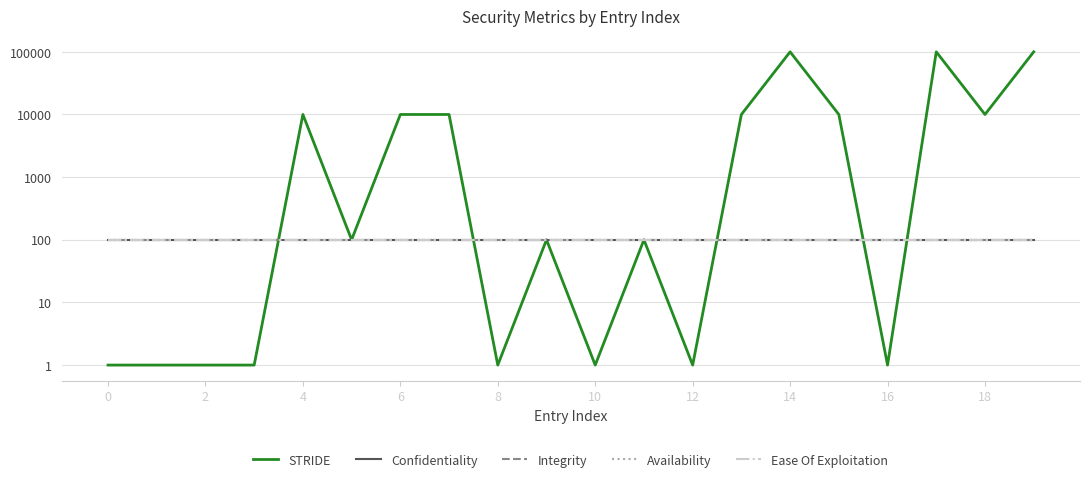

Is the value of STRIDE at 0 greater than the value of Ease Of Exploitation at 15?

No